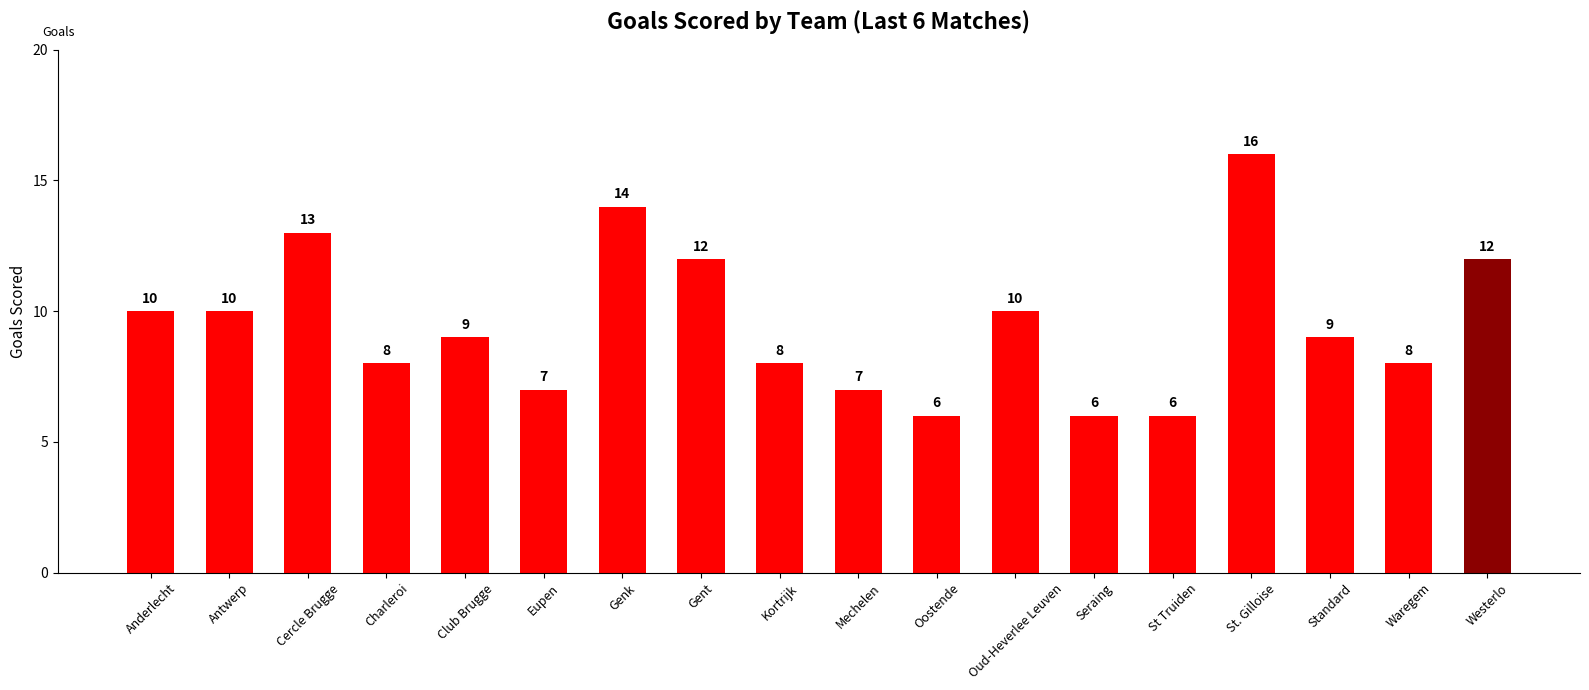

Is it true that the value at Waregem is 12?

False